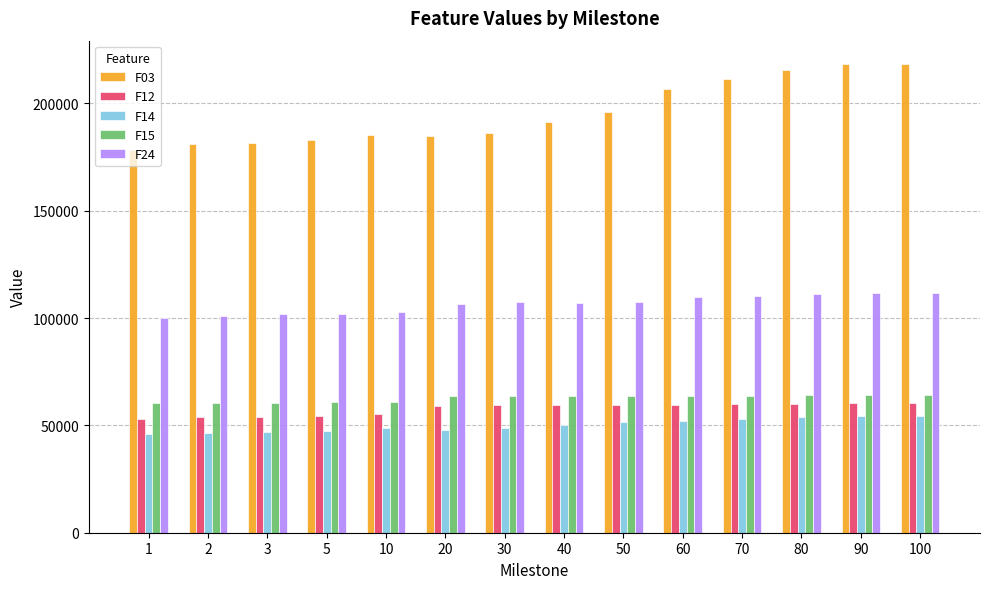

Rank the series by their maximum value, from lowest to highest.

F14, F12, F15, F24, F03